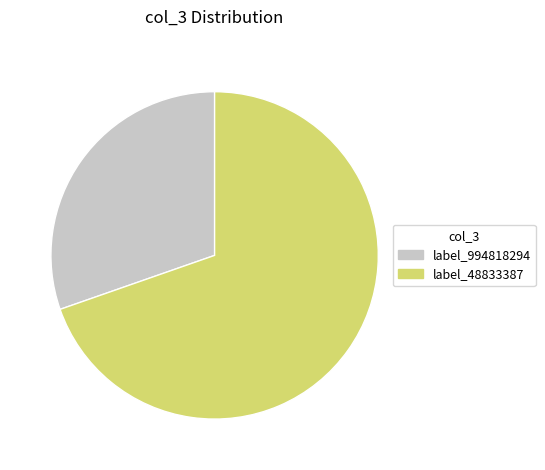

Rank the categories by value from highest to lowest.

label_48833387, label_994818294